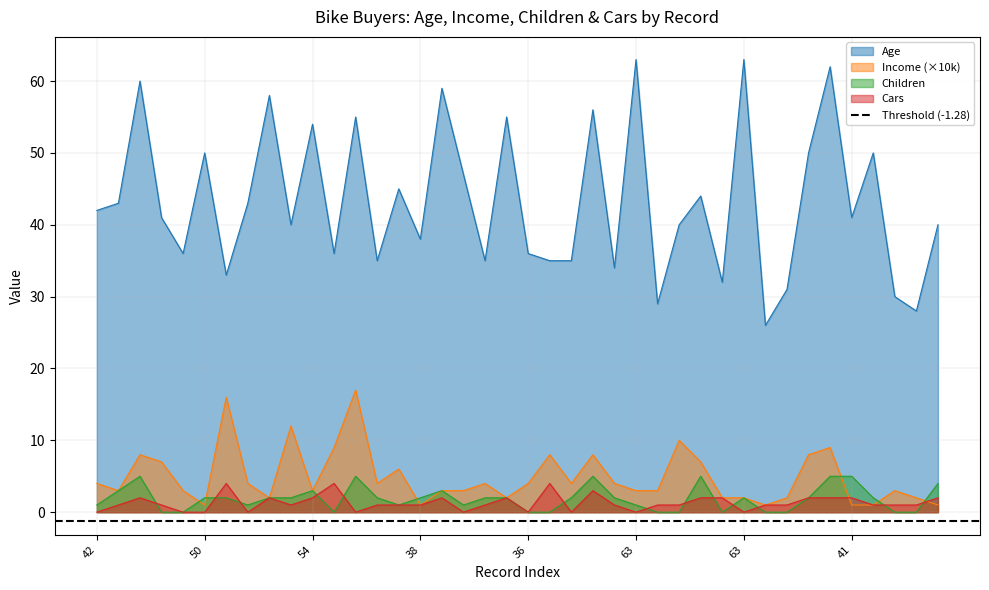

What is the difference between the highest and lowest values at 42?

42